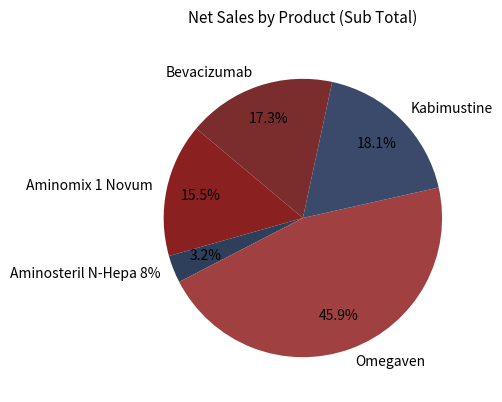

To the nearest percent, what is the difference between the largest and smallest slice percentages?

43%